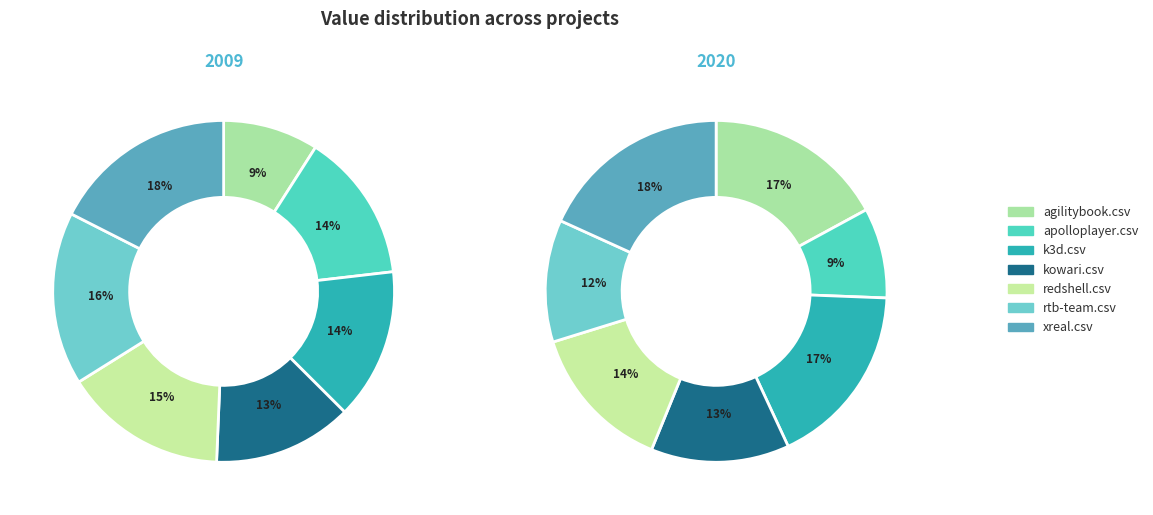

Does any single category account for the majority?

No